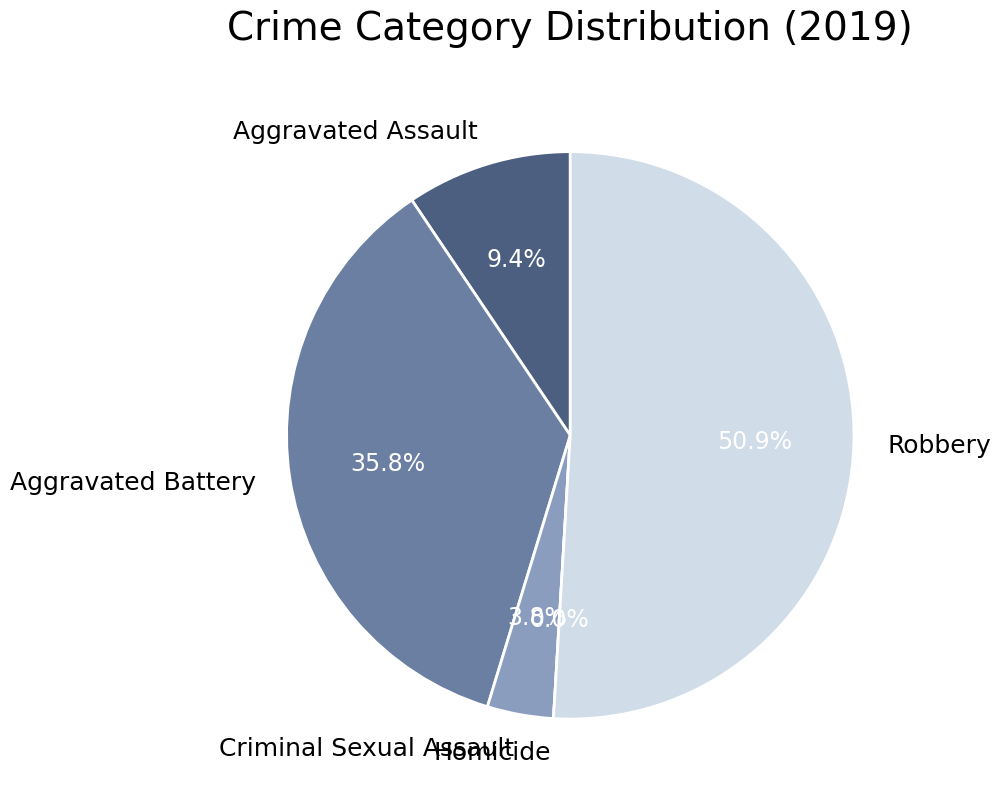

Combined, what portion of the pie is Aggravated Battery and Homicide?

35.8%